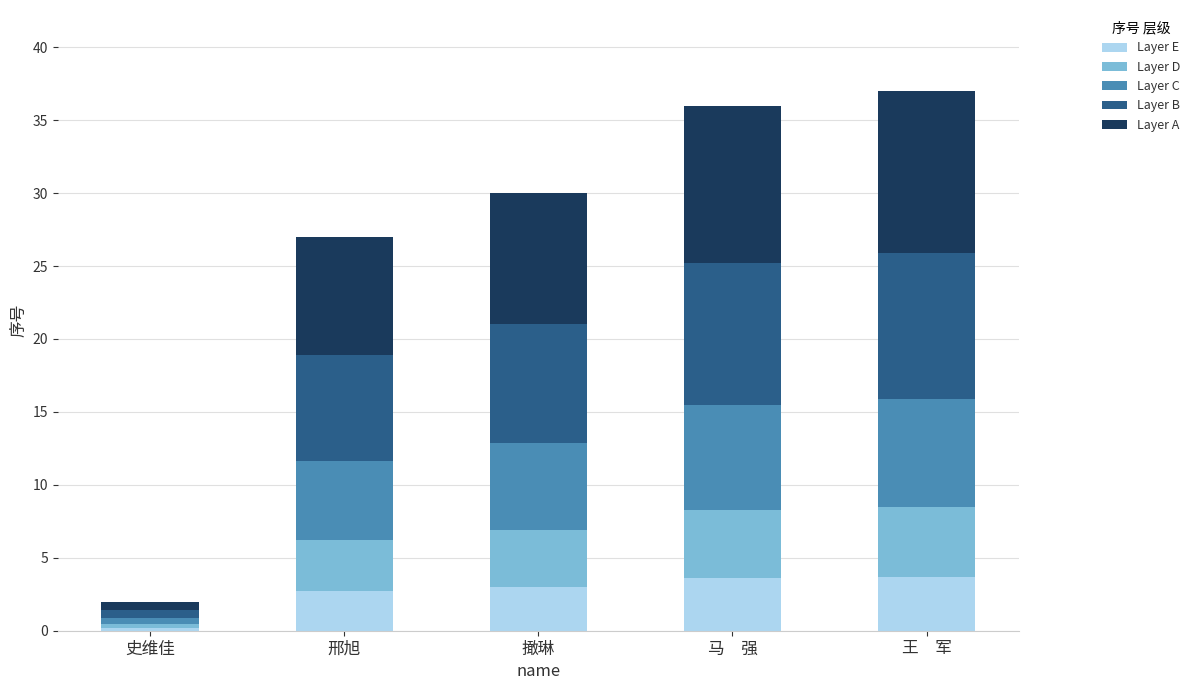

What is the average value of the Layer E series?

2.6